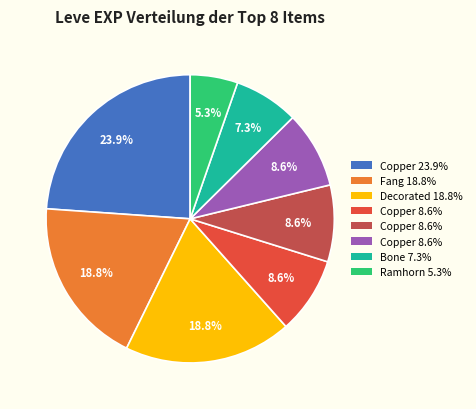

Is there a majority slice in this chart?

No